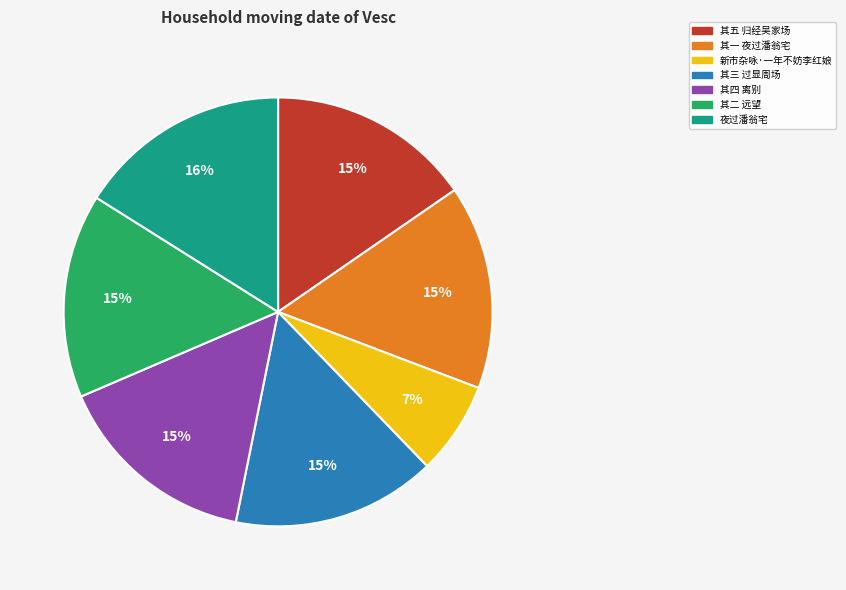

What percentage is the 其五 归经吴家场 slice, to the nearest percent?

15%